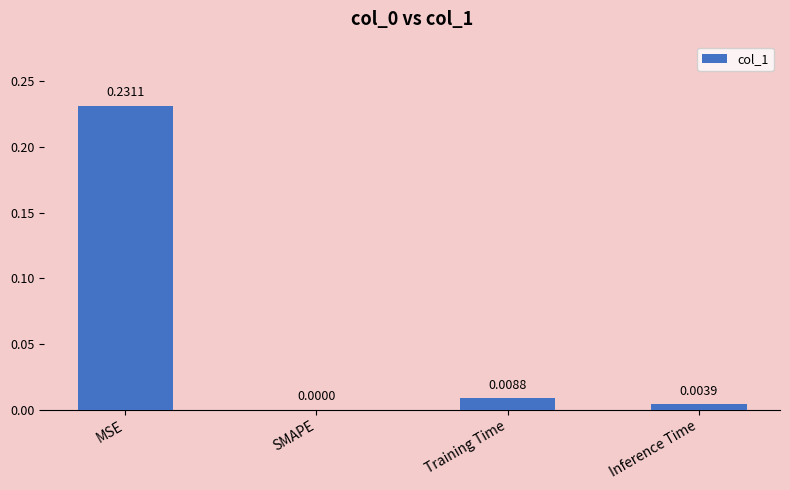

Are the bars horizontal?

No